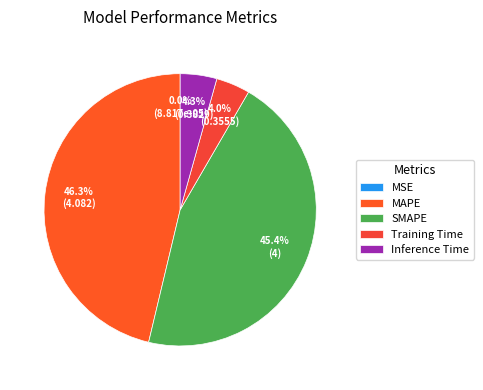

Which category has the biggest portion of the pie?

MAPE